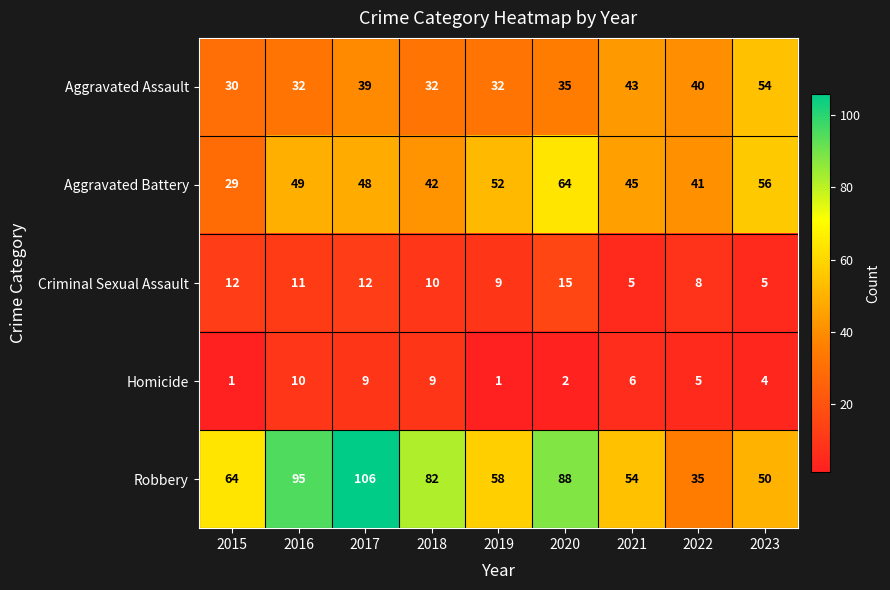

Where does the Aggravated Battery series first go above 48?

2016